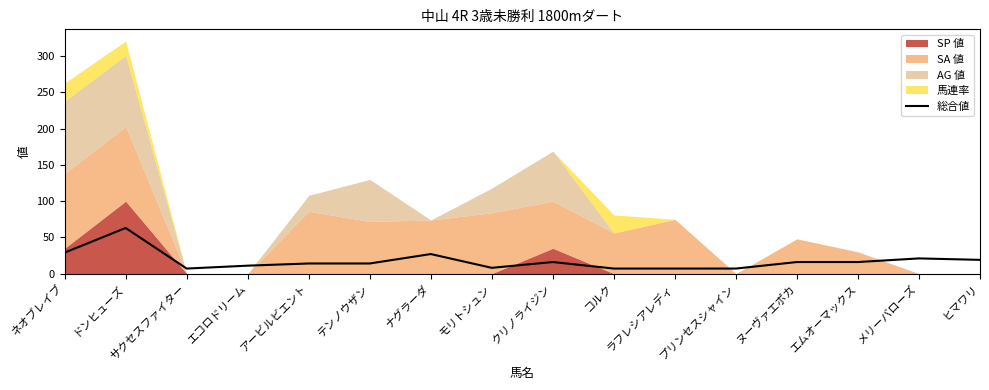

What is the value of the 1st point from the left?

29